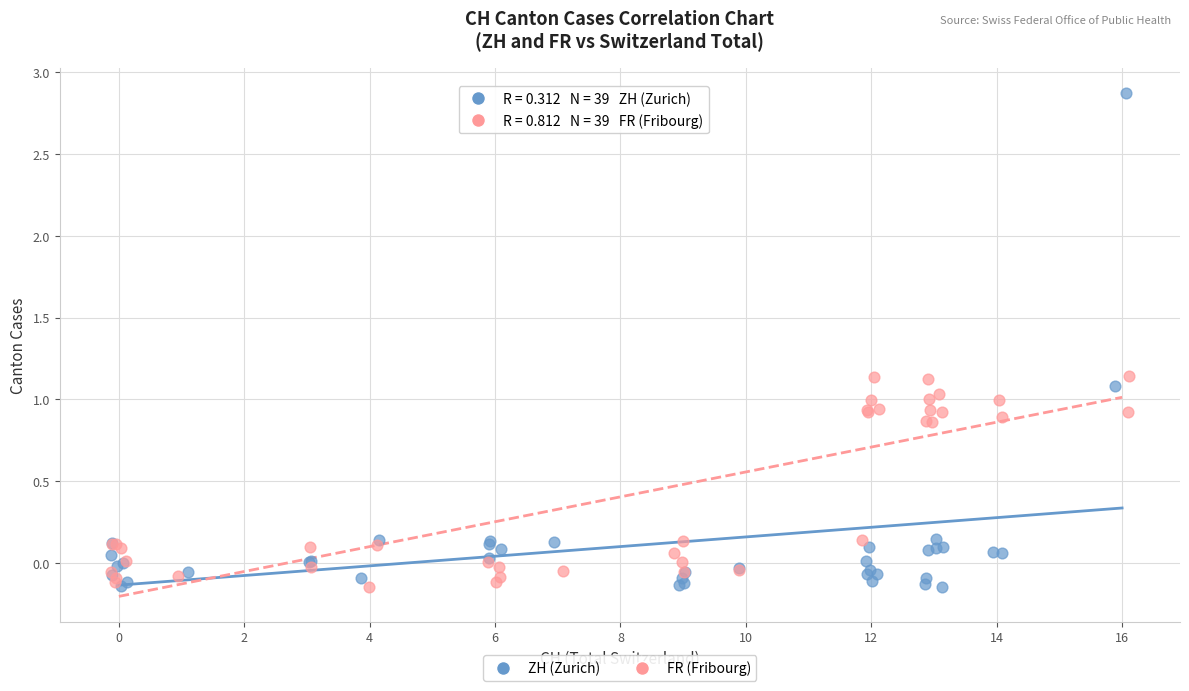

Which series reaches the maximum Y coordinate?

ZH (Zurich)